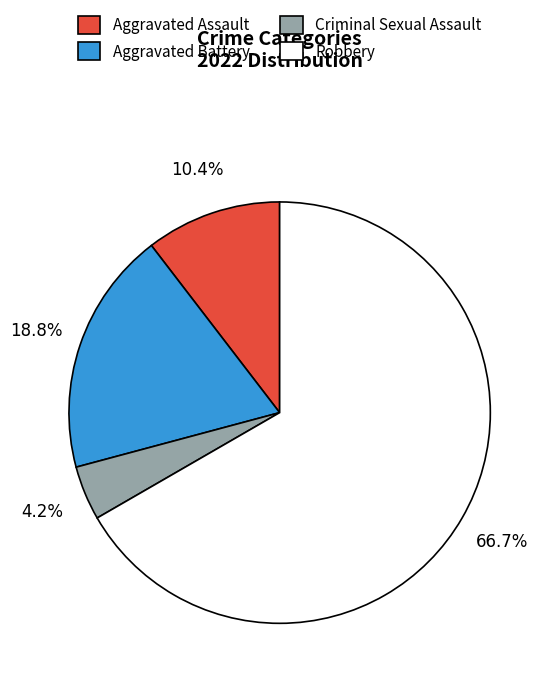

Is there any slice that represents more than half of the pie?

Yes